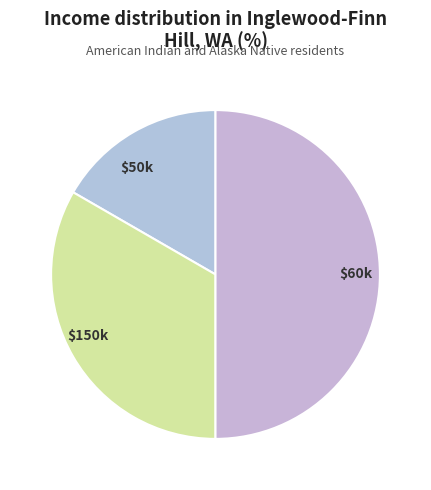

How many slices are in this pie chart?

3